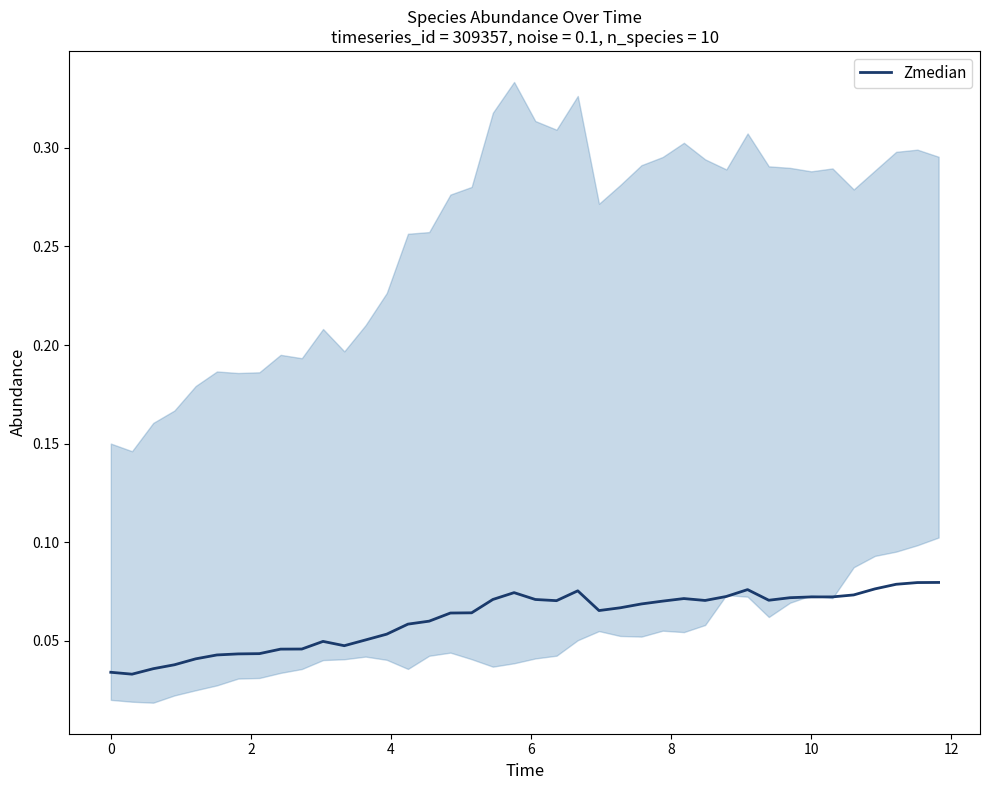

What is the average value?

0.1